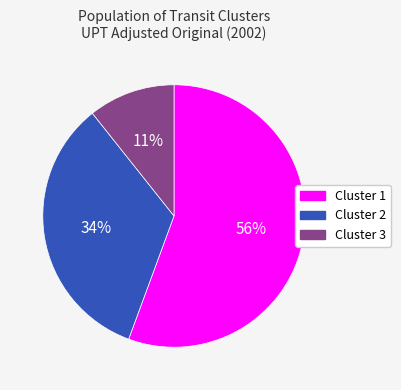

Which has a higher value, Cluster 2 or Cluster 3?

Cluster 2